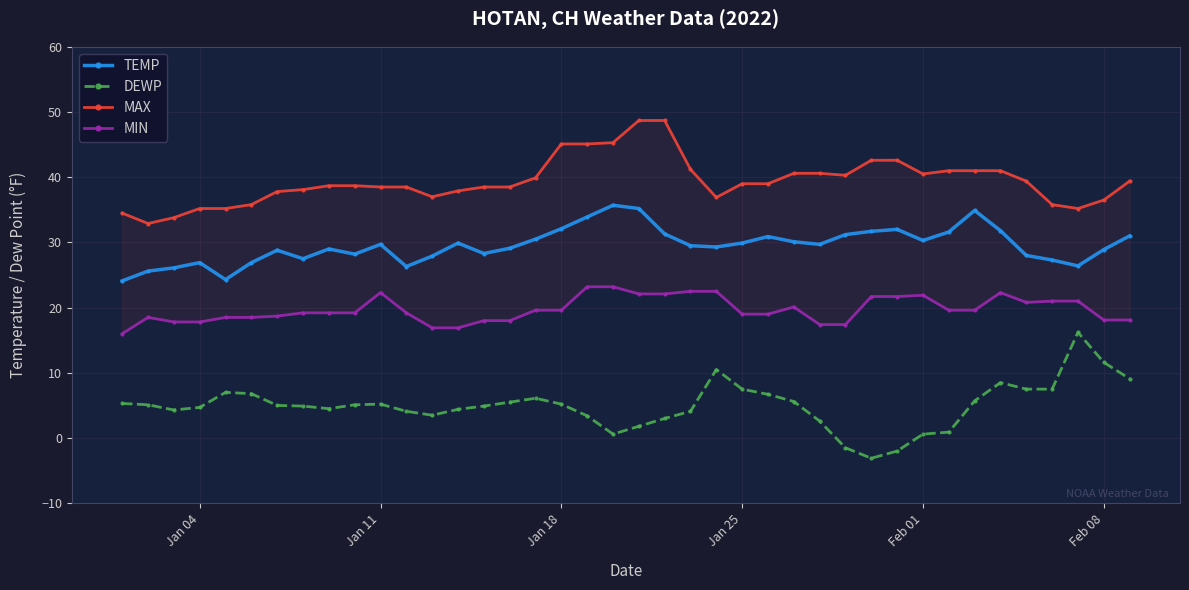

True or false: MAX and MIN cross at least once.

False